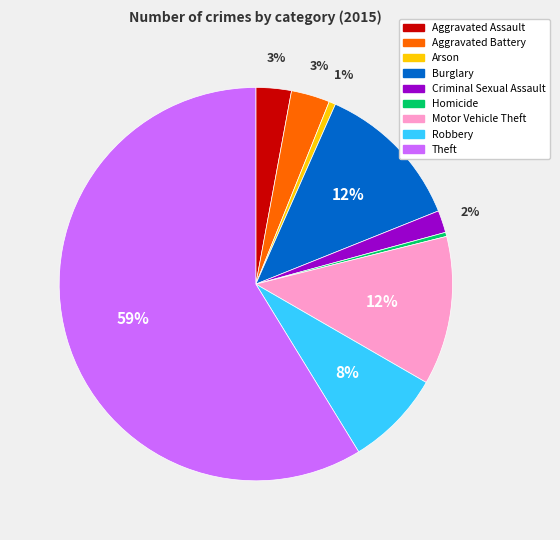

Is it true that Robbery is 8% of the pie?

True